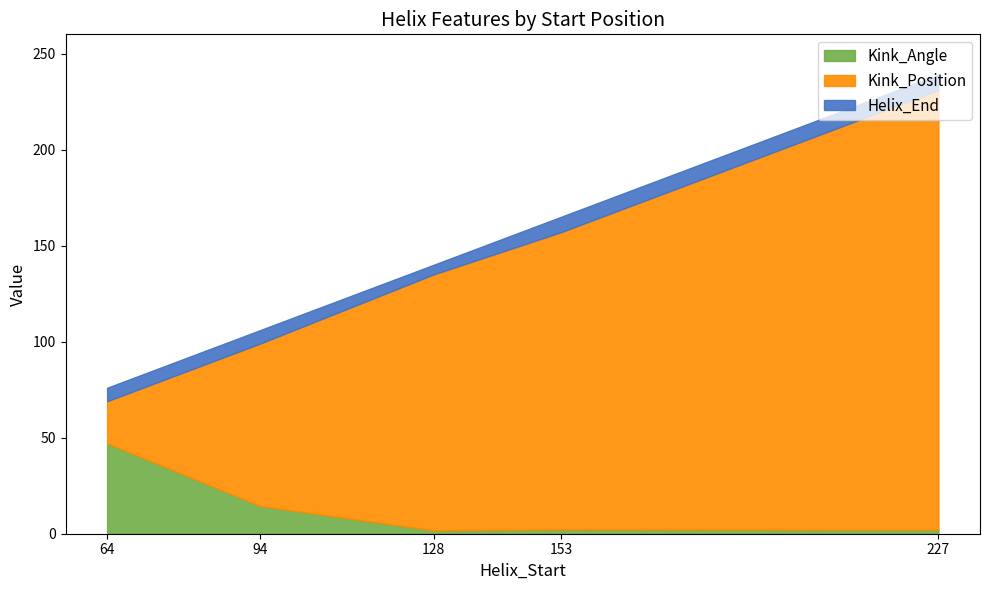

What is the difference between the second highest and second lowest values in the Kink_Angle series?

12.4